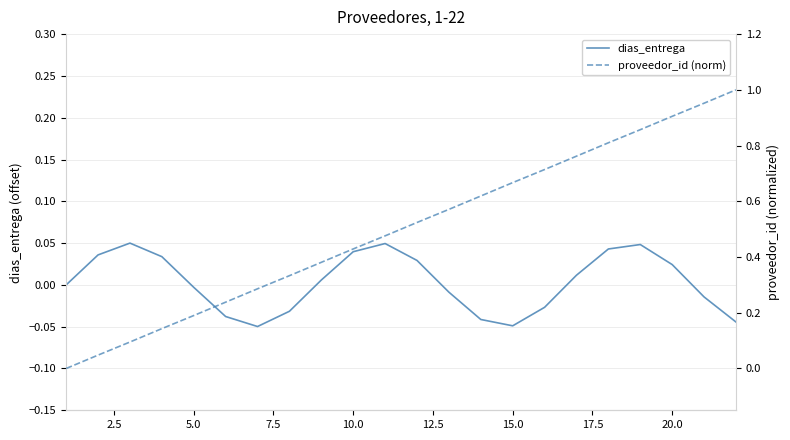

True or false: proveedor_id (norm) has more than 2 points higher than both neighbors.

False